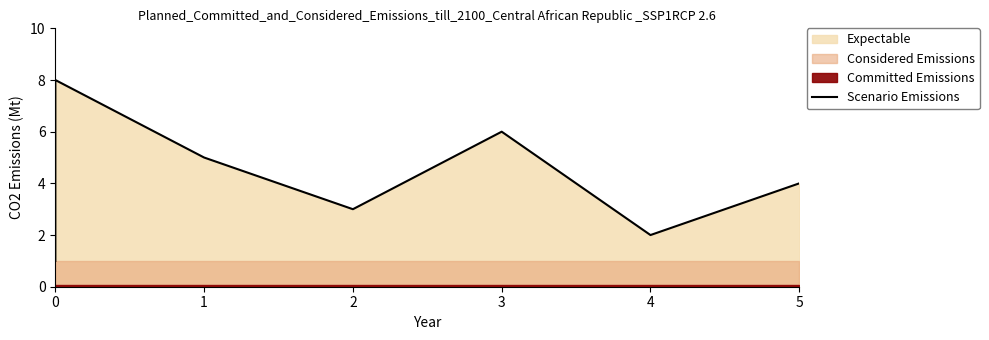

How many values are below 5?

4